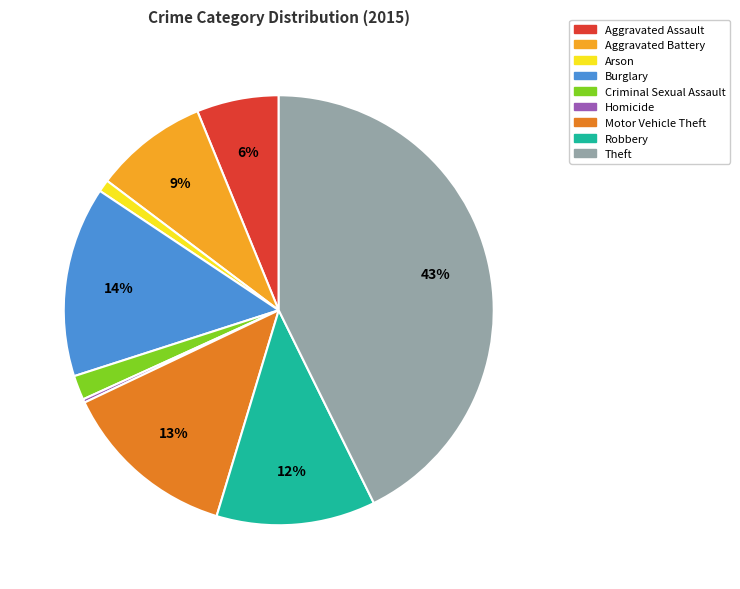

True or false: Burglary accounts for 29% of the total.

False